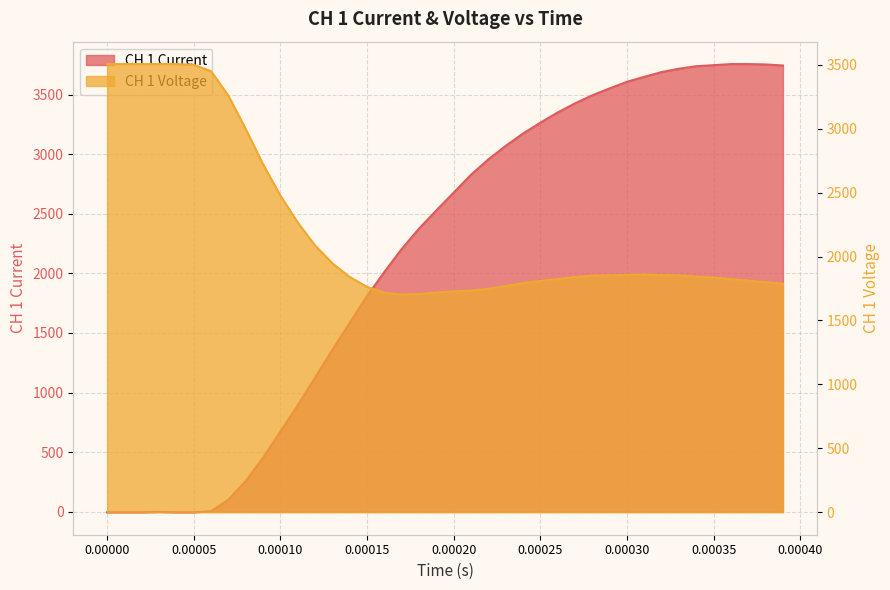

What is the value of the CH 1 Current point at the 17th from the left?

2012